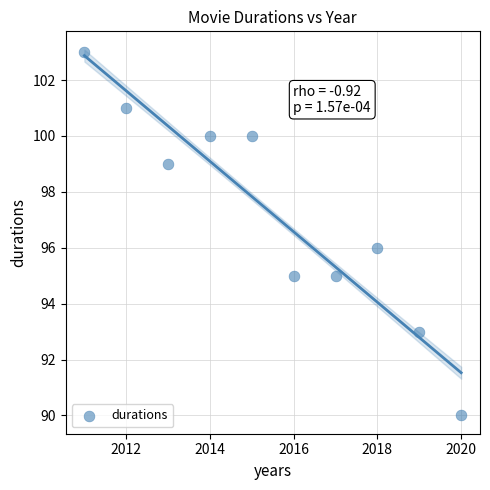

What is the average X value?

2016